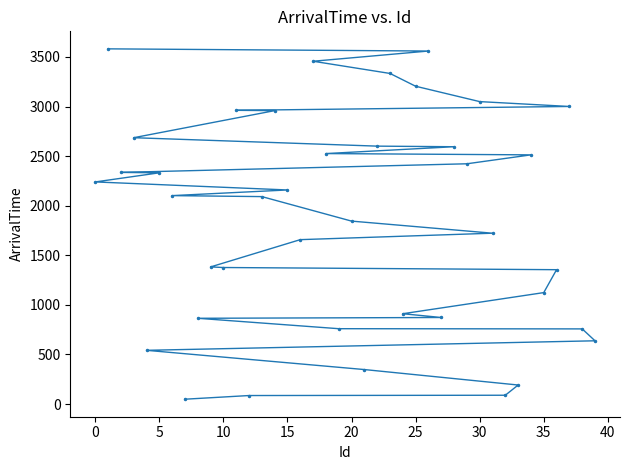

Where is the data nearest to the value 1815?

20